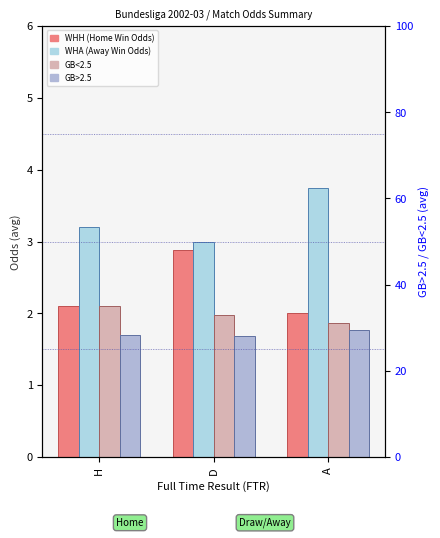

Reading right to left, extract all data points from this chart.

WHH (Home Win Odds): 2.0	2.9	2.1
WHA (Away Win Odds): 3.8	3.0	3.2
GB<2.5: 1.9	2.0	2.1
GB>2.5: 1.8	1.7	1.7